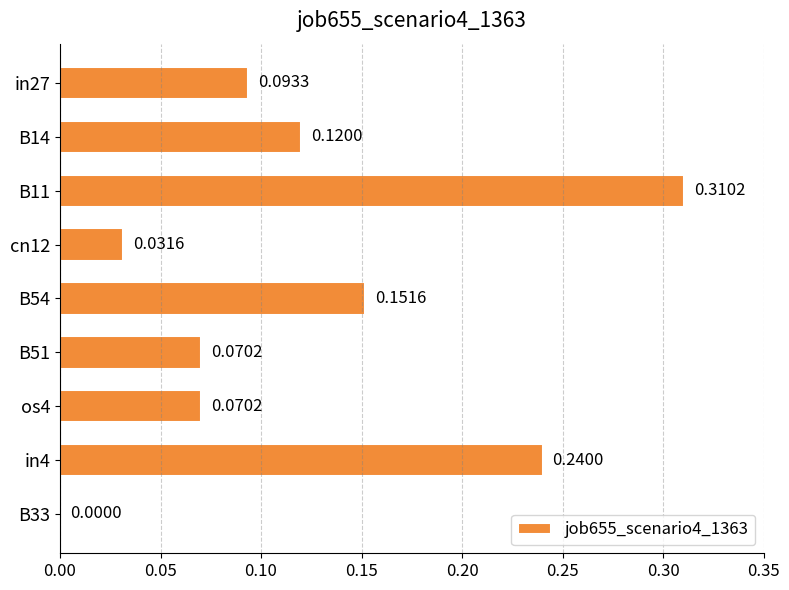

What is the sum of all values?

1.1